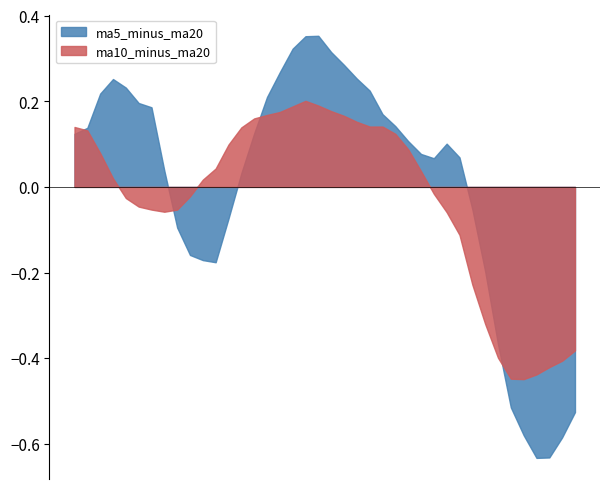

Where is the first local minimum for ma5_minus_ma20?

2019-11-13